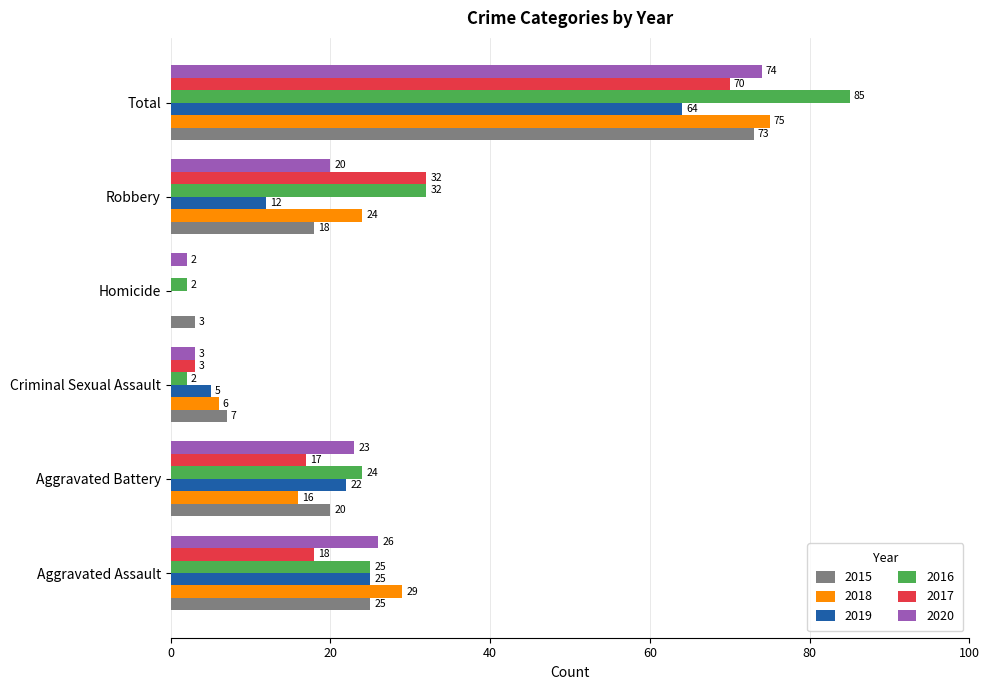

At which category is the sum across all series the highest?

Total